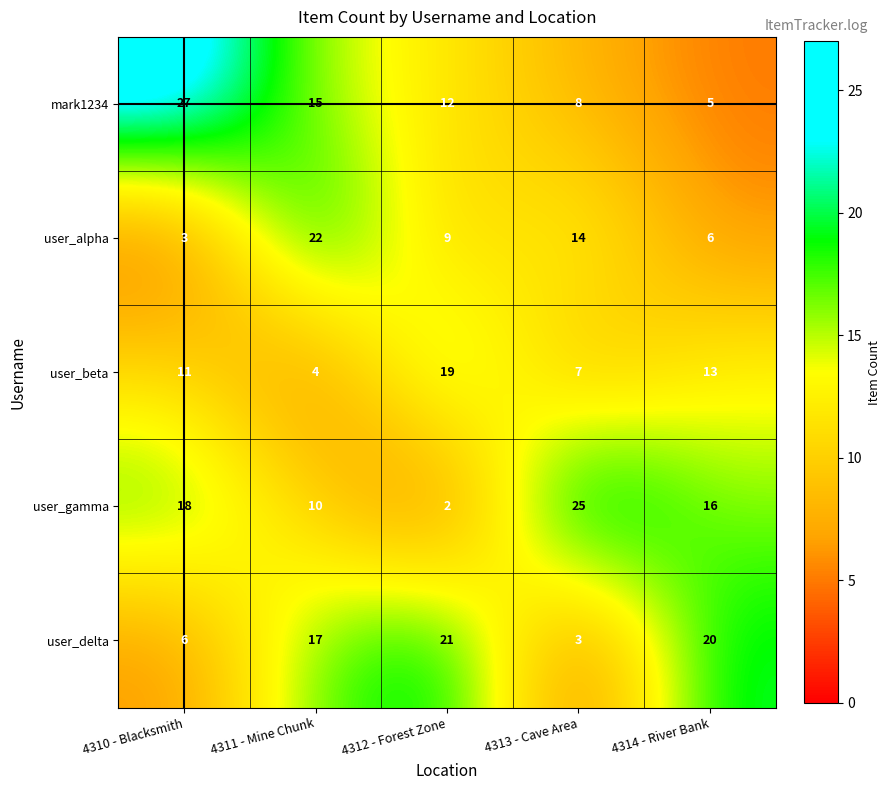

Count the user_beta values in the range 7 to 13.

3